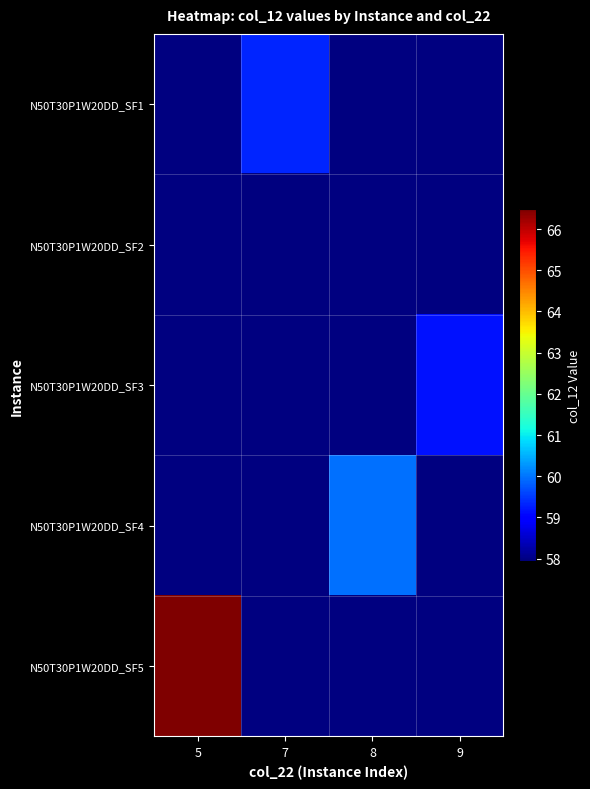

Is it true that N50T30P1W20DD_SF1 equals 59.3 at 7?

True